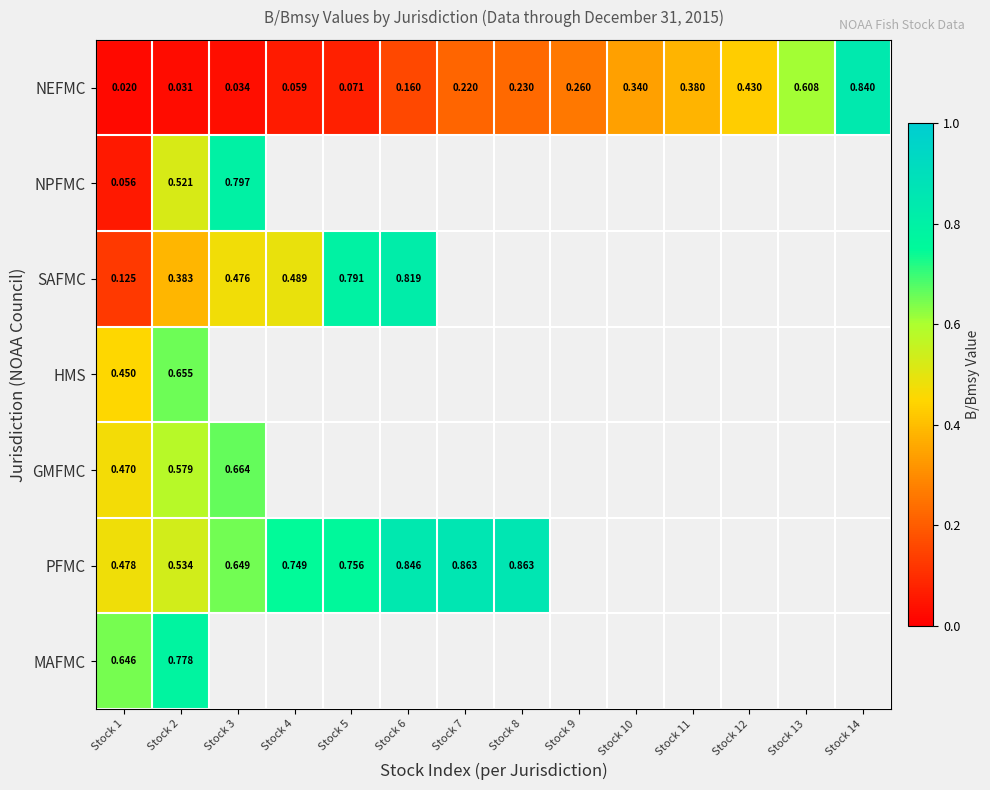

At how many categories does at least one series exceed 0?

14